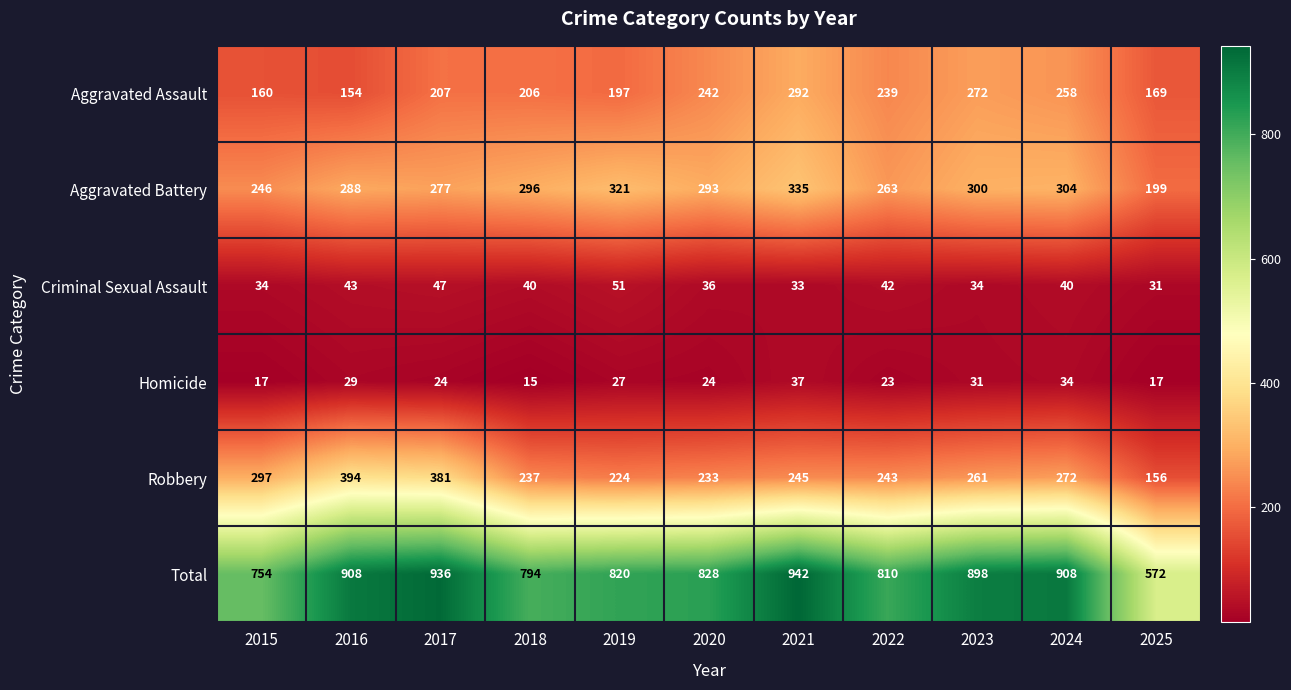

How many values in the Total series are below 828?

5